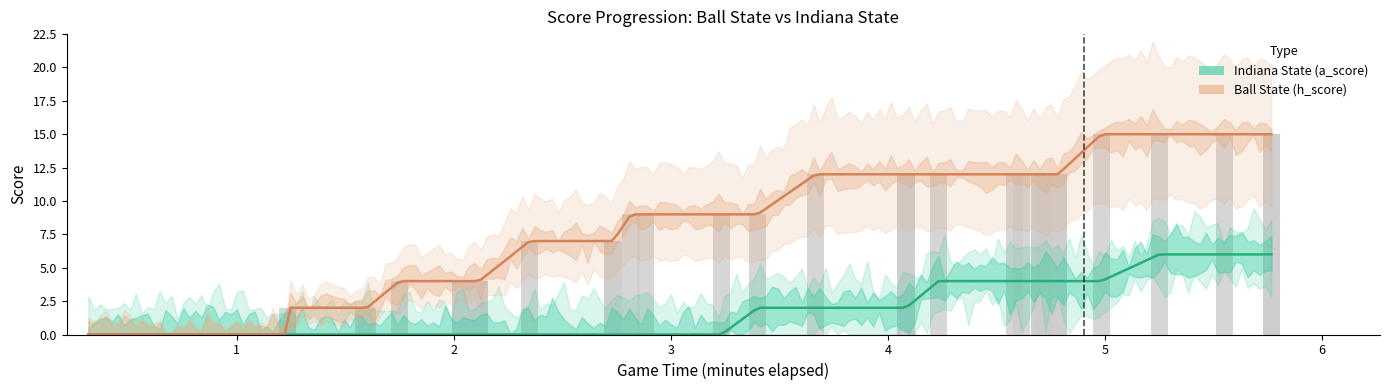

The Indiana State (a_score) series shows 0 at 7:00. True or false?

True